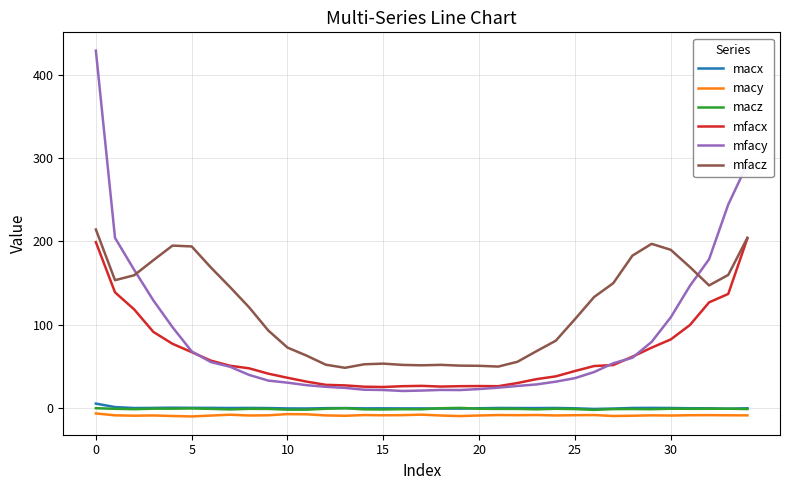

True or false: mfacy and macy cross at least once.

False